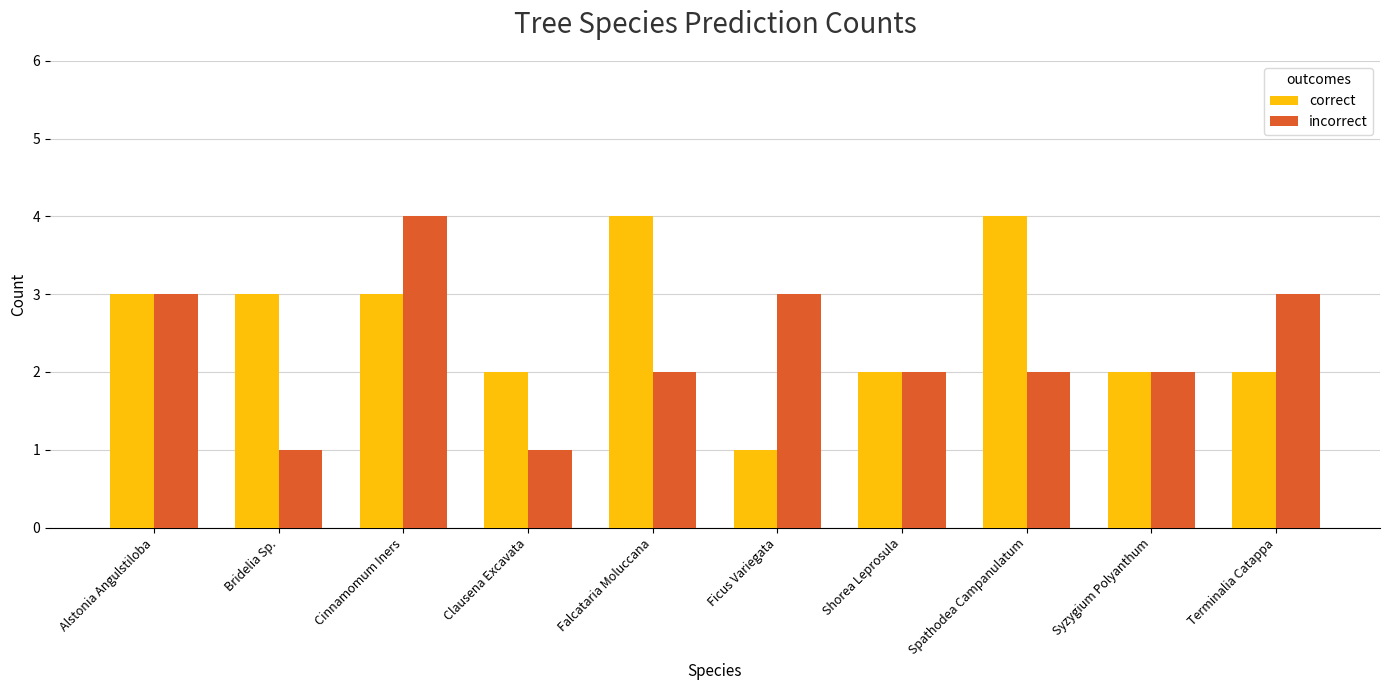

The value of correct at Ficus Variegata is 1. True or false?

True